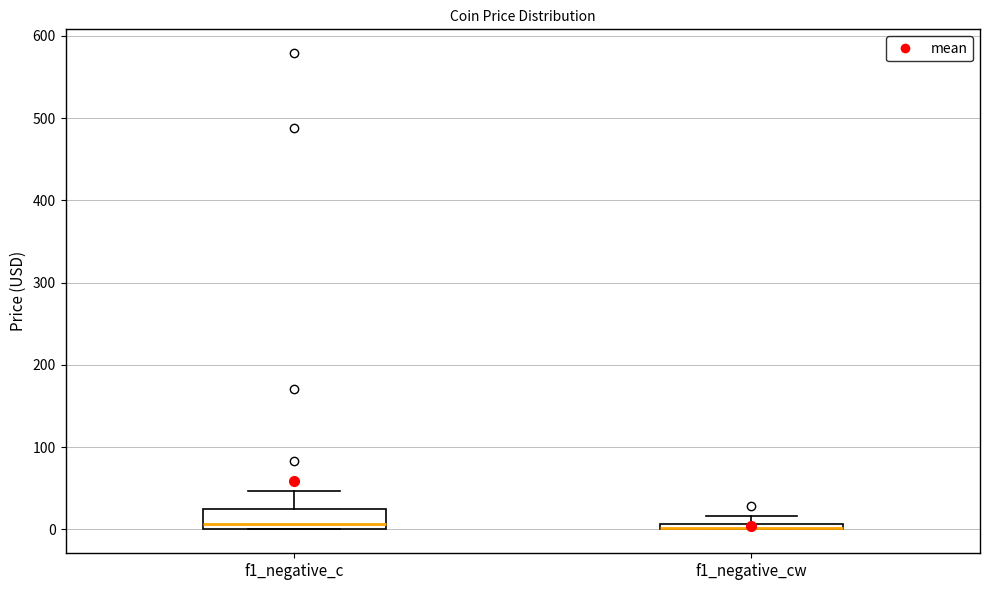

Where does the median line of the box for f1_negative_c sit on the y-axis? The values are not printed on the chart, so give them approximately, as read against the axis.

10